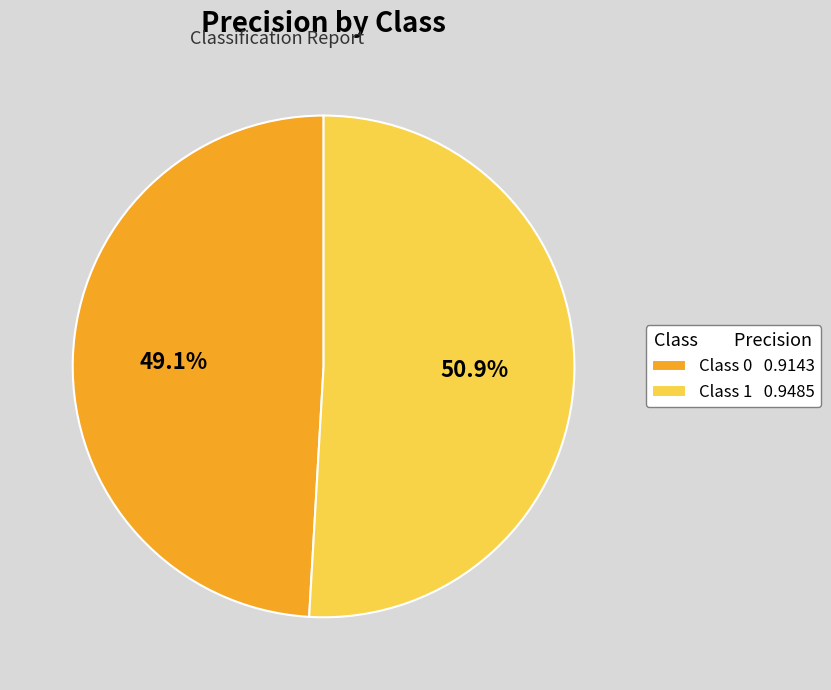

Is there any slice that represents more than half of the pie?

Yes